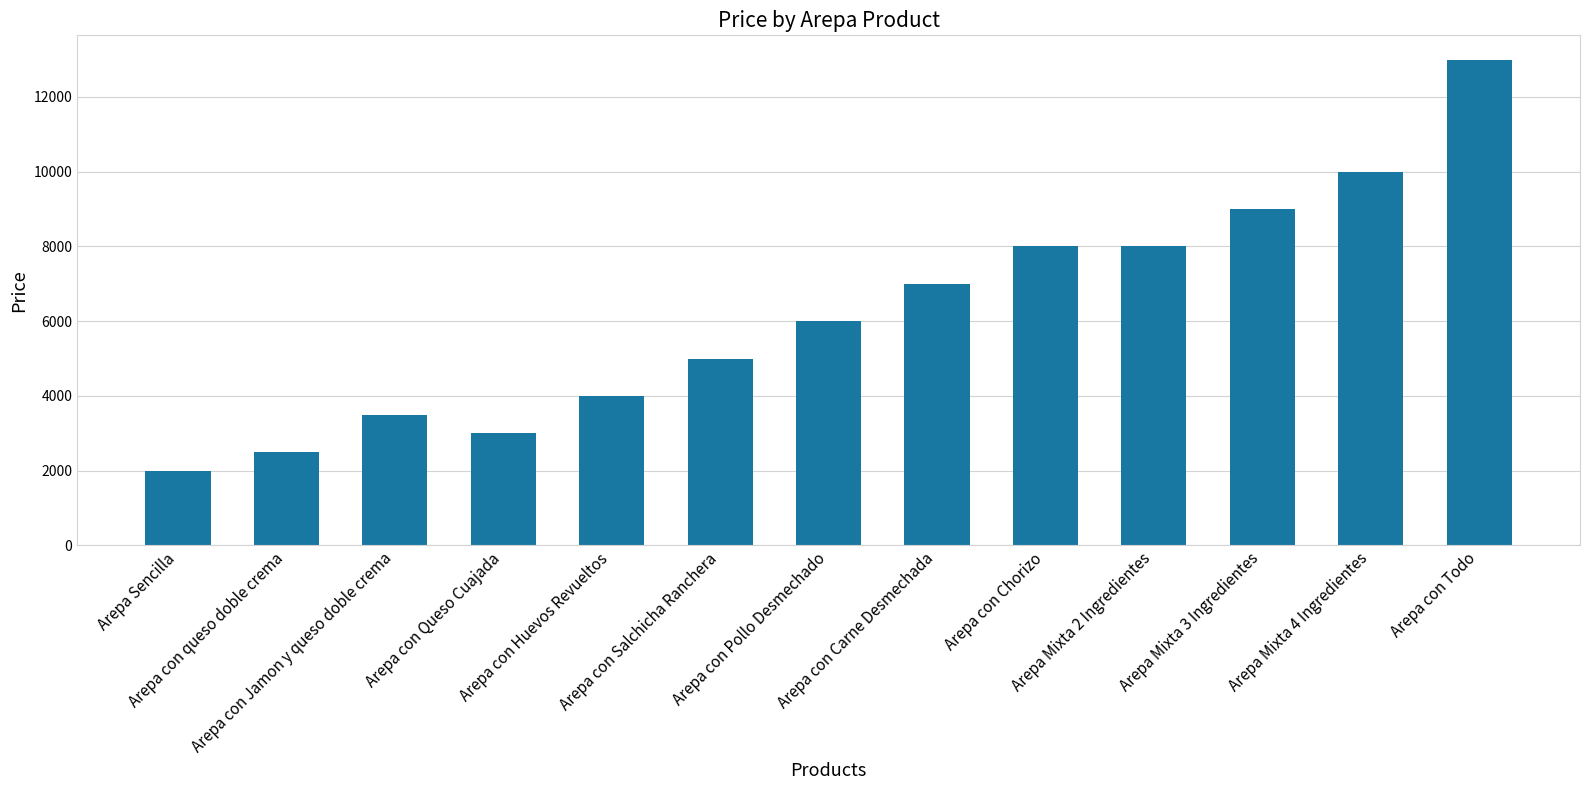

Where is the data nearest to the value 7500?

Arepa con Carne Desmechada